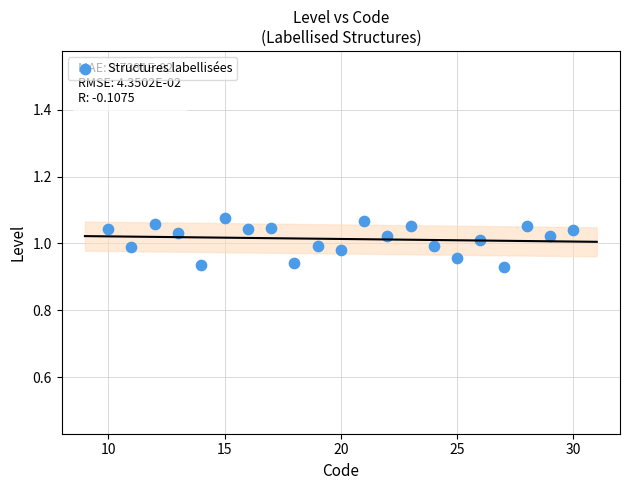

How many data points are displayed?

21